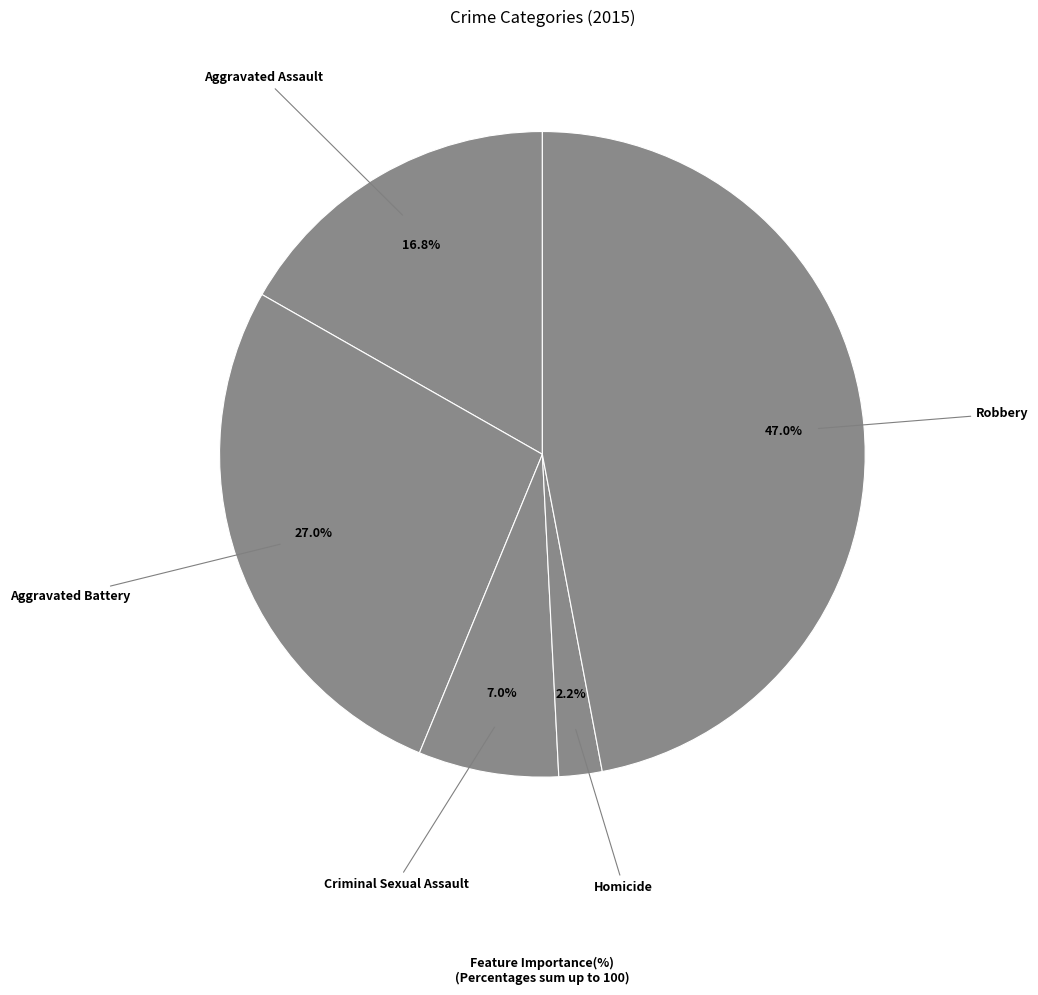

Count the number of slices in the pie.

5